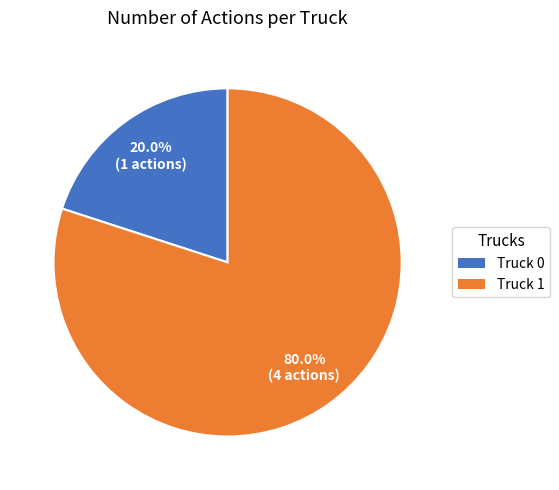

What is the ratio of the value at Truck 1 to the value at Truck 0?

4.0